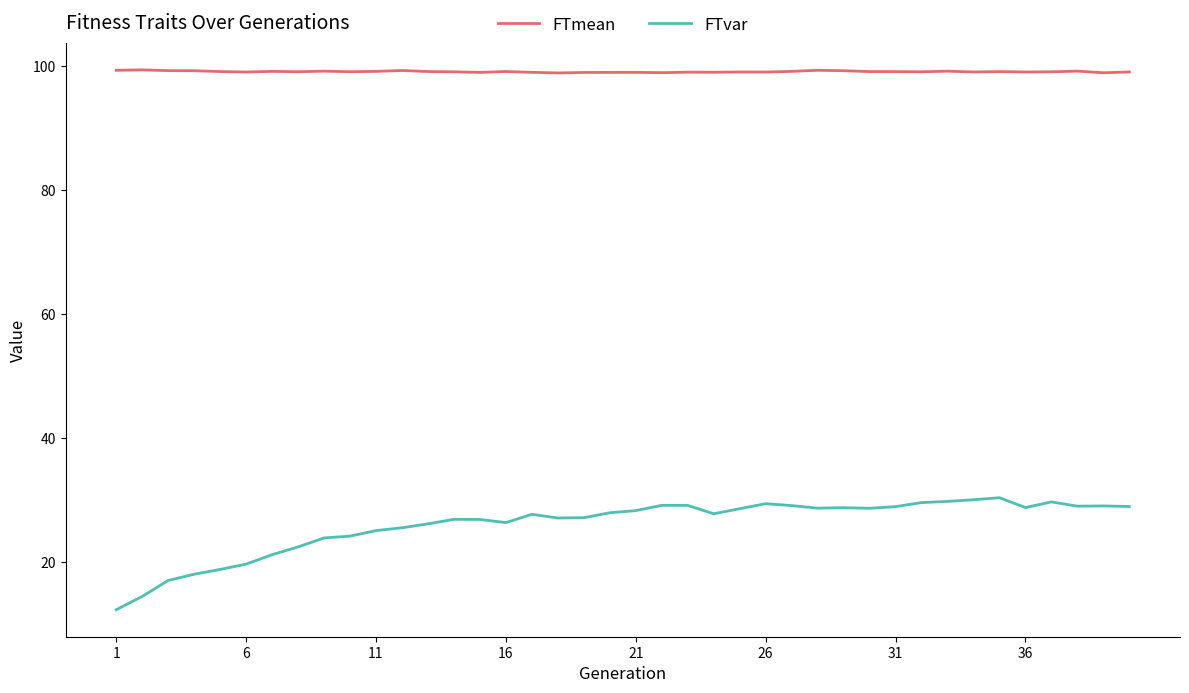

What are all the series names shown in the legend?

FTmean, FTvar